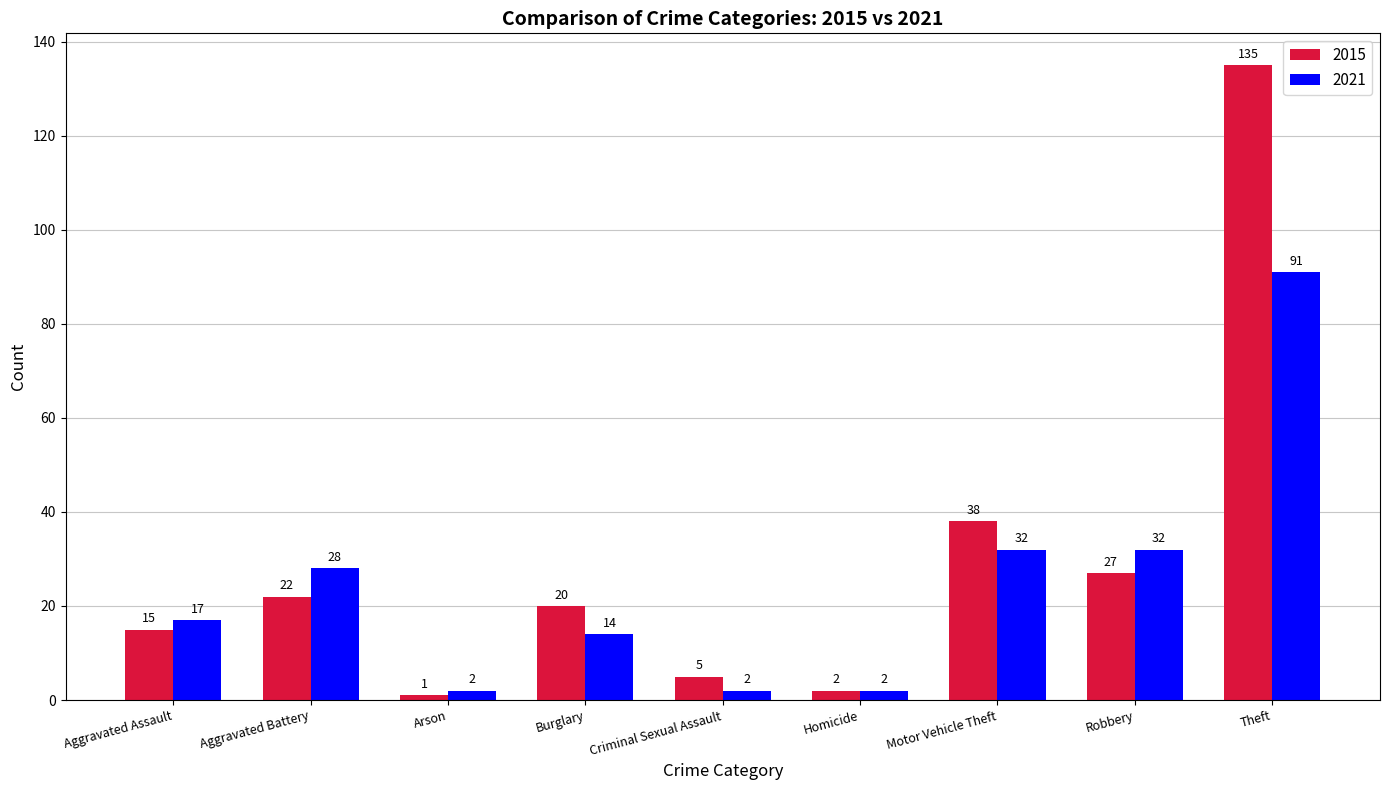

Rank the series at Motor Vehicle Theft from lowest to highest value.

2021, 2015